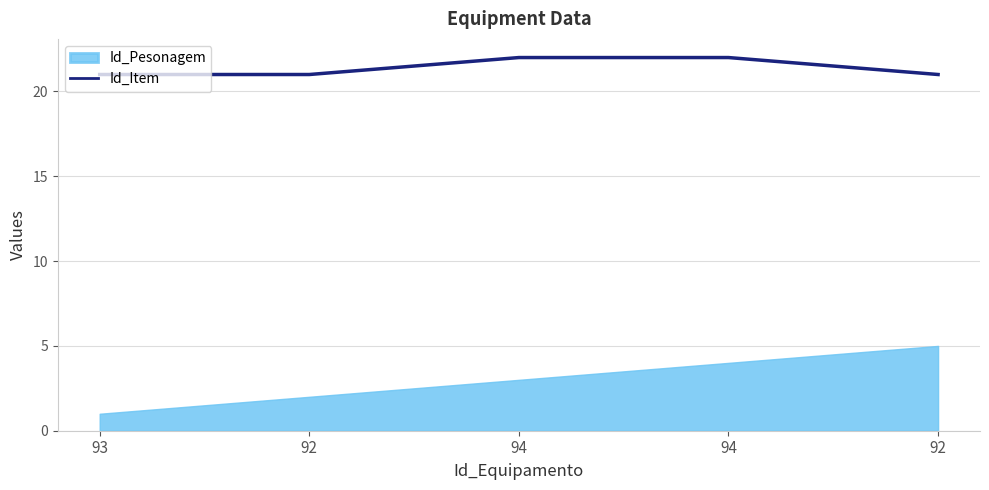

True or false: the data shows 11 at 92.

False